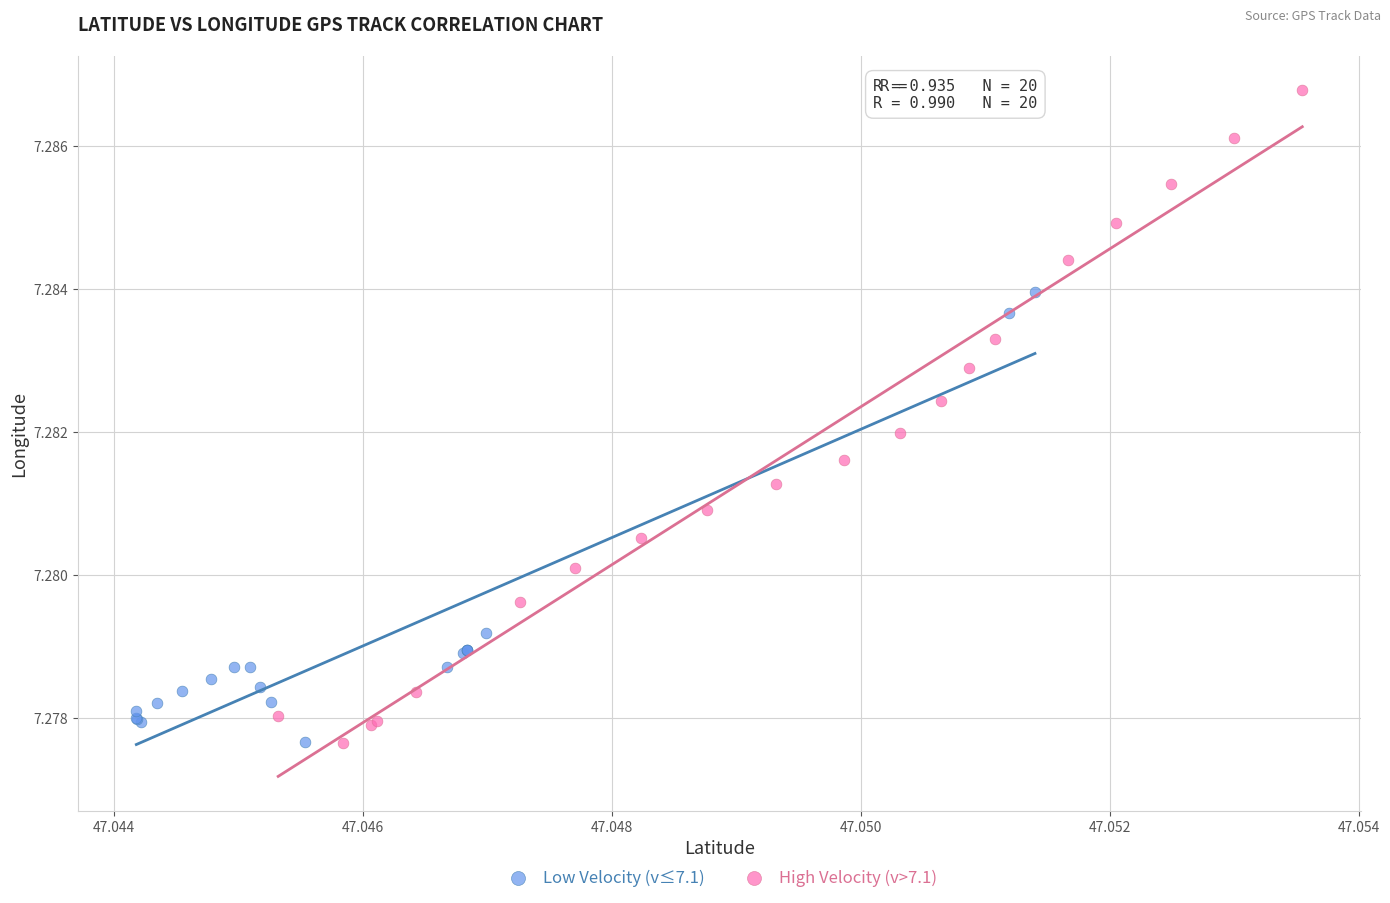

Which series has the largest Y range (max minus min)?

High Velocity (v>7.1)